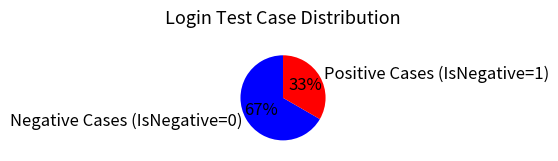

Which slice represents more than half of the pie?

Negative Cases (IsNegative=0)